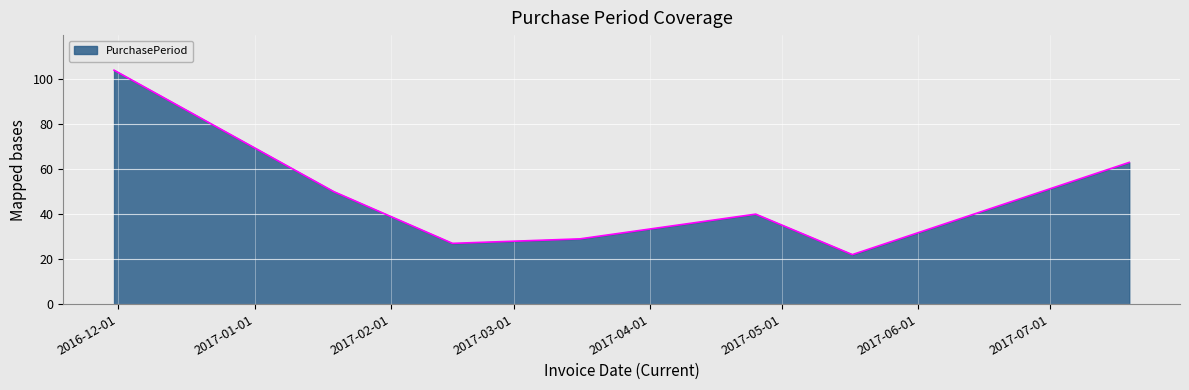

What is the difference between the second highest and minimum values?

41